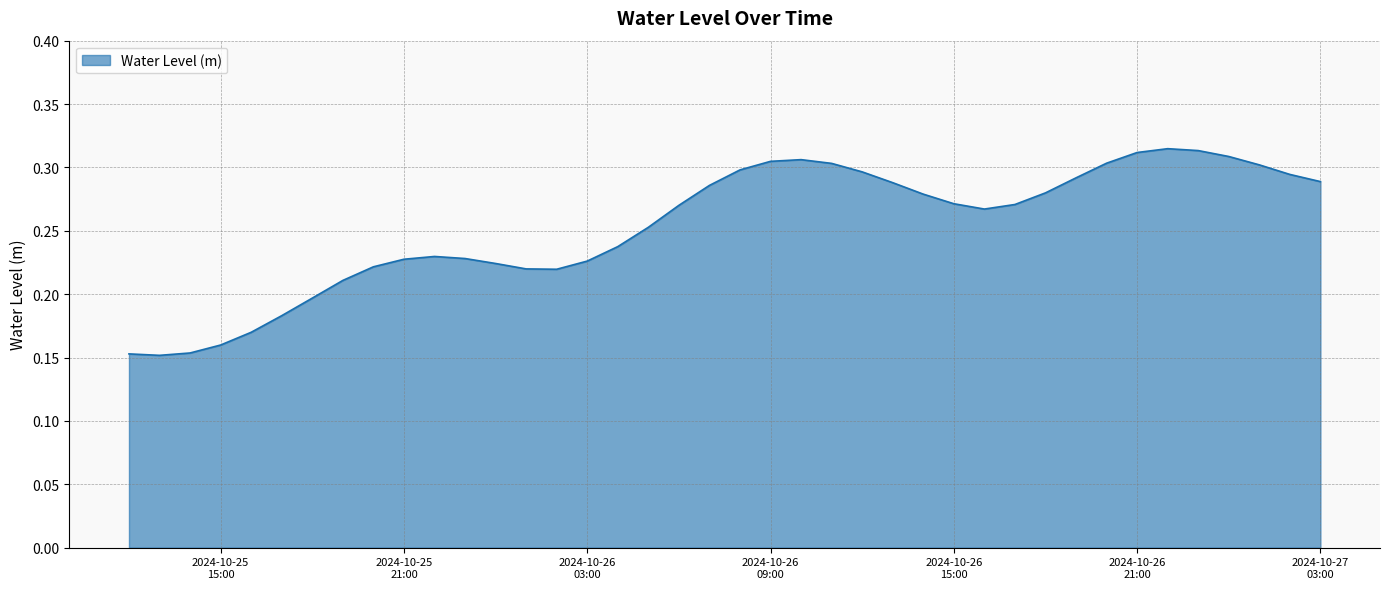

What is the smallest value displayed?

0.2